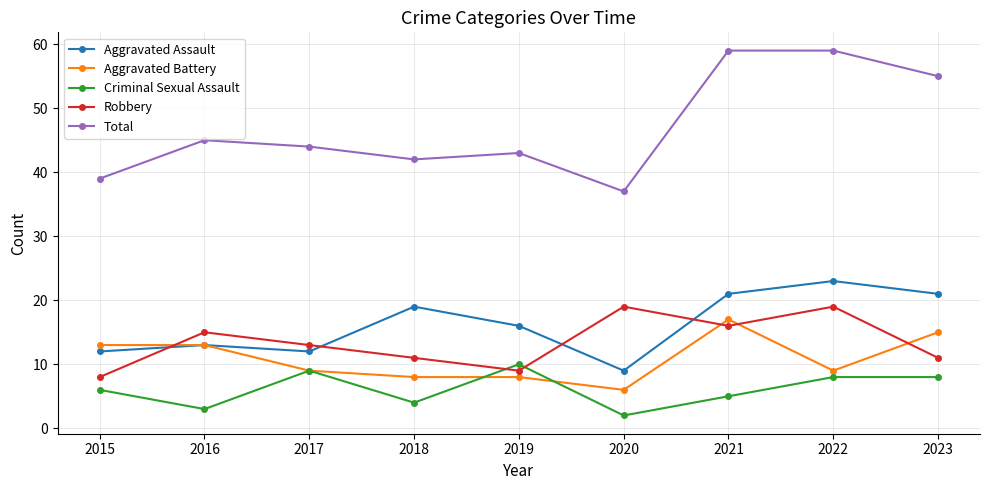

Which series has the widest spread of values?

Total